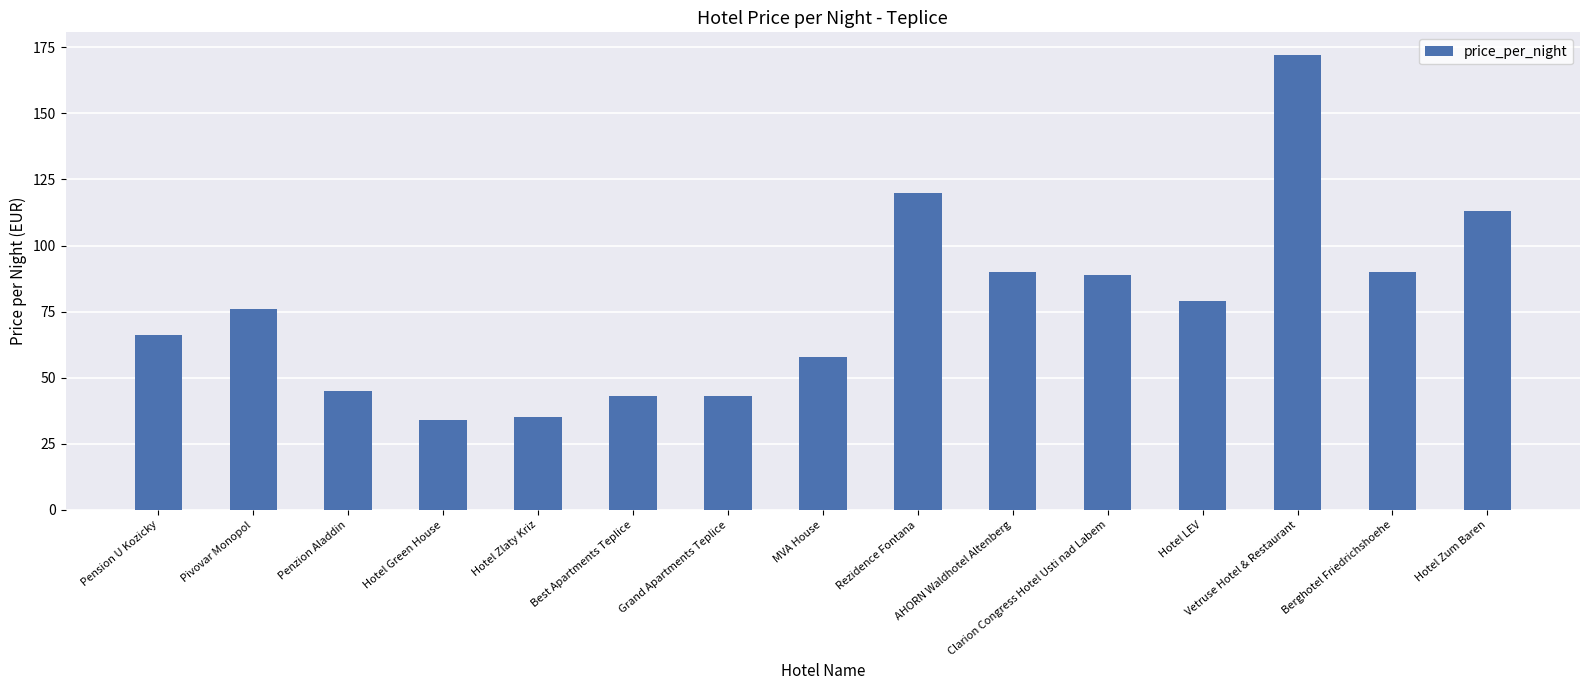

What is the approximate value at MVA House?

58